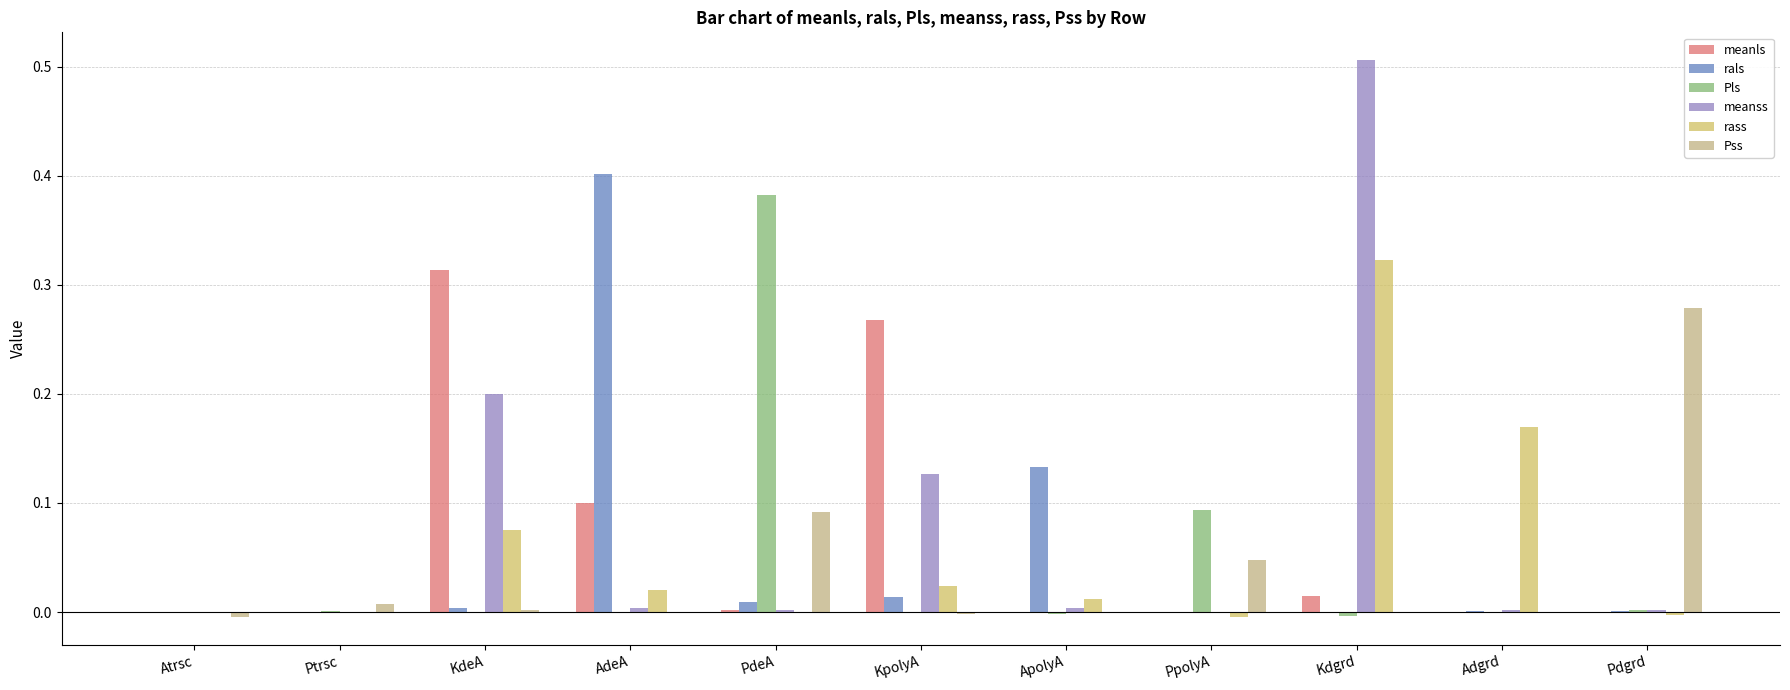

Where does the rass series first go above 0?

KdeA